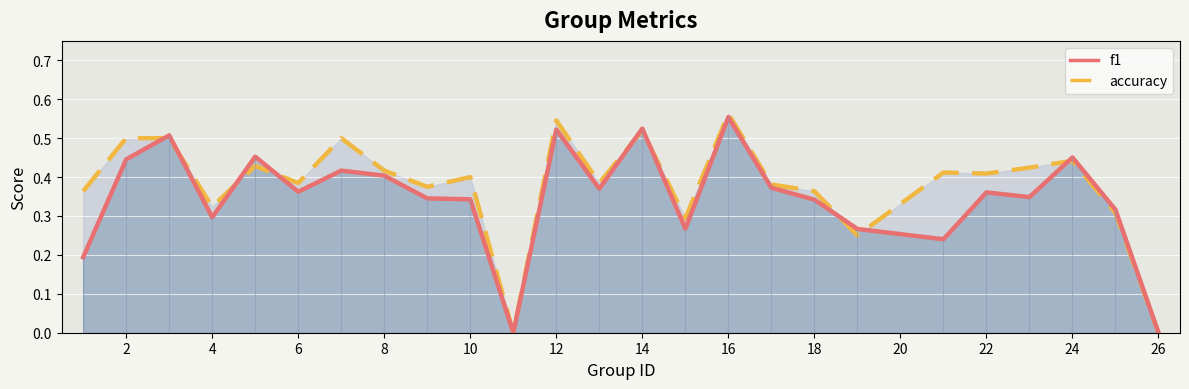

What is the sum of all accuracy values?

9.5